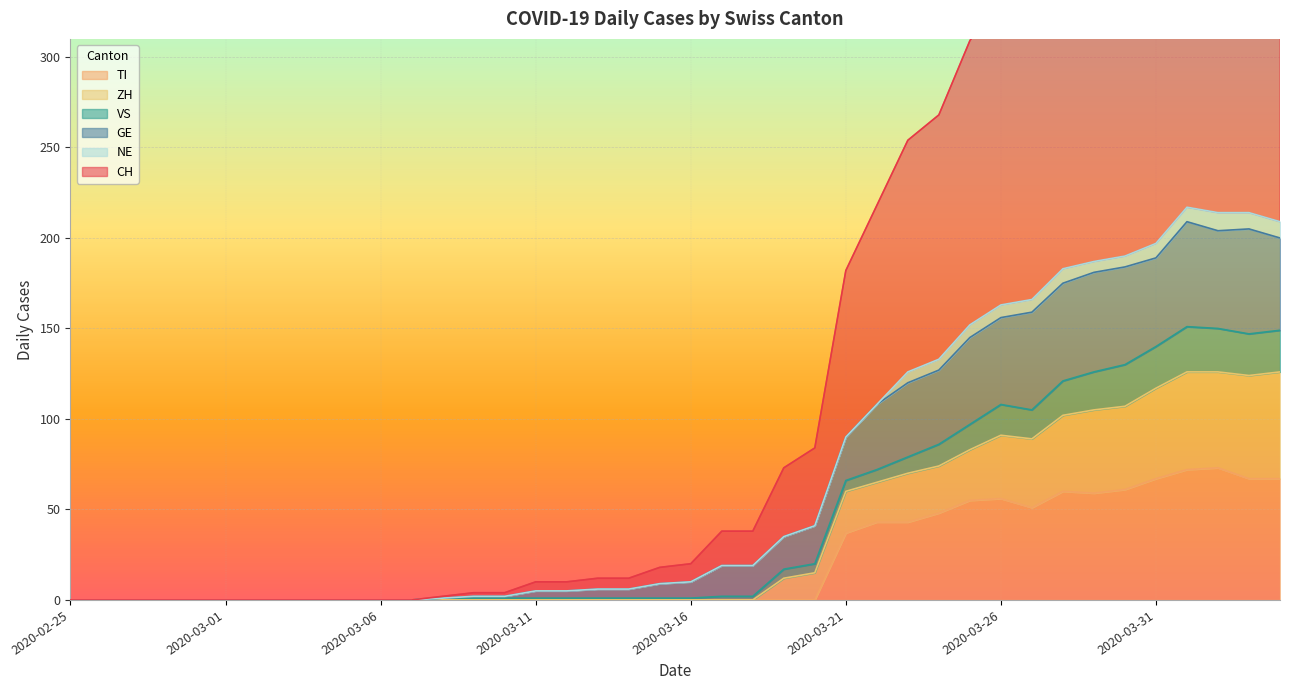

True or false: GE has a value of 0 at 2020-03-05.

True